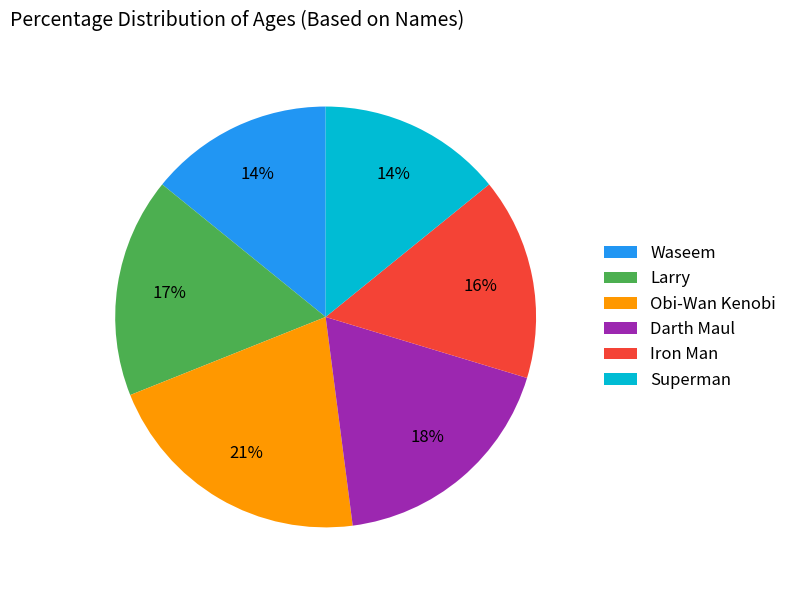

Approximately how many times larger is the value at Iron Man compared to Larry?

0.9